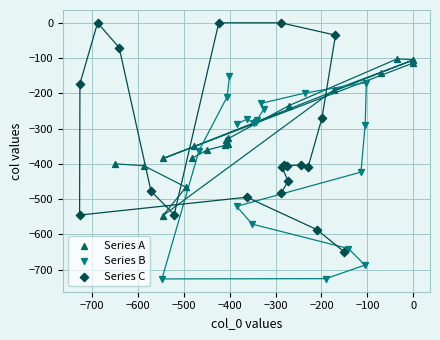

What are all the series names shown in the legend?

Series A, Series B, Series C